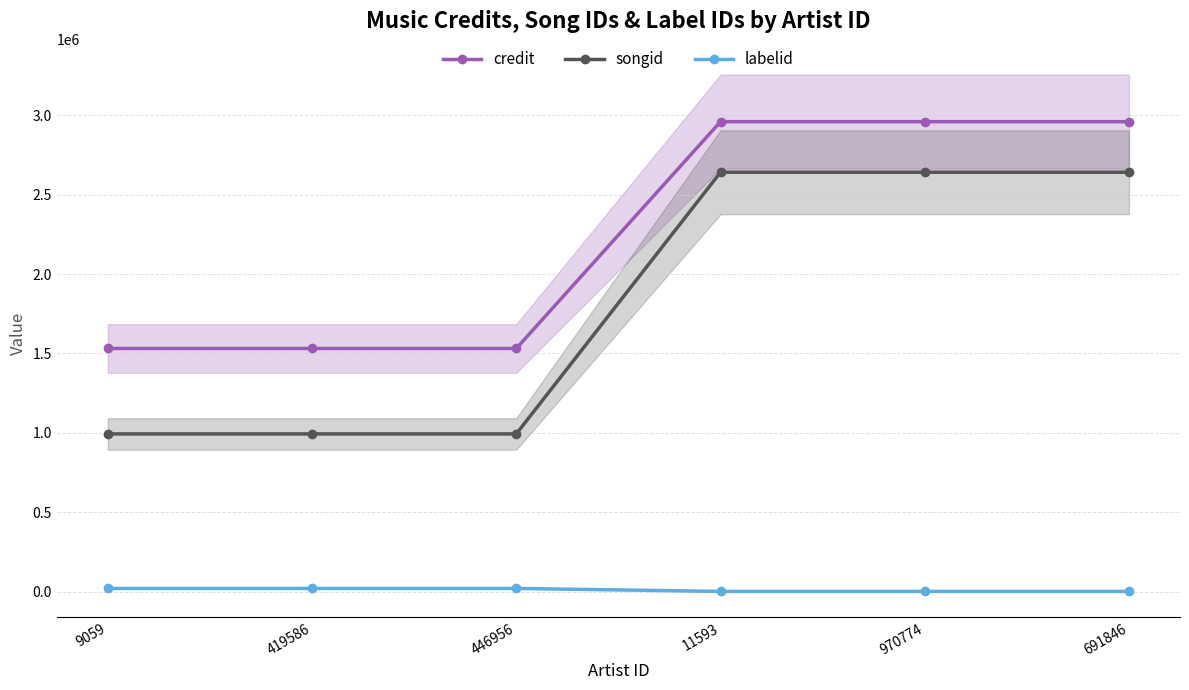

What is the average value of the labelid series?

10858